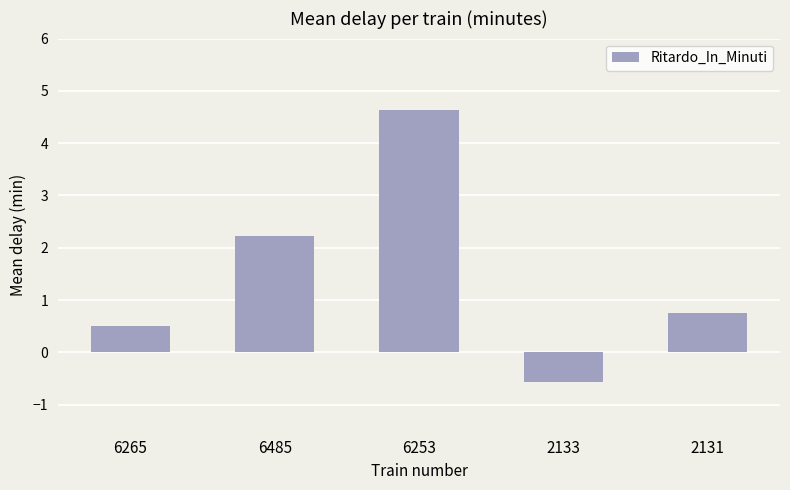

Rank the categories by value from highest to lowest.

6253, 6485, 2131, 6265, 2133